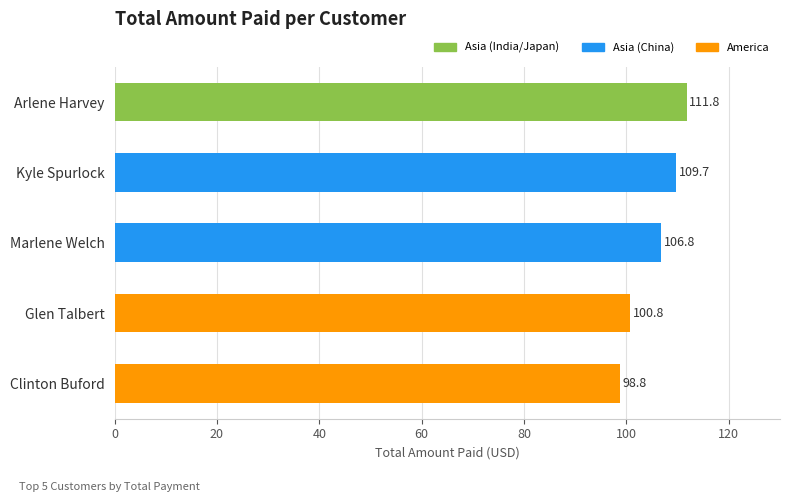

The value at Glen Talbert is 61.9. True or false?

False